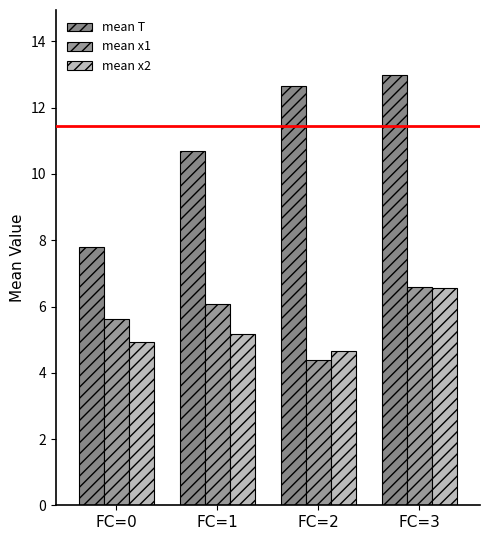

How many mean x2 values are between 4 and 6?

3